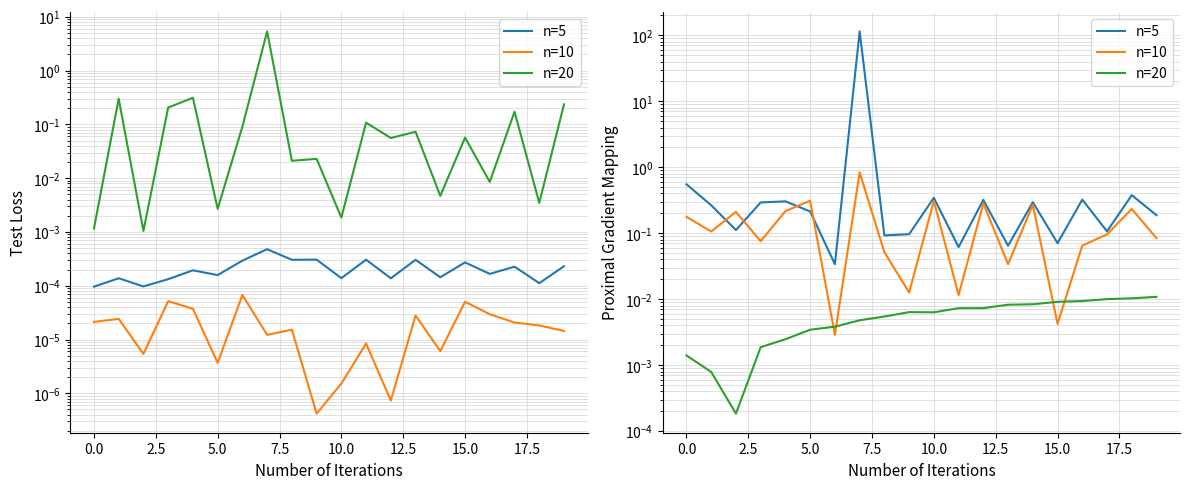

Is it true that n=5 equals 0.4 at 7.5?

False